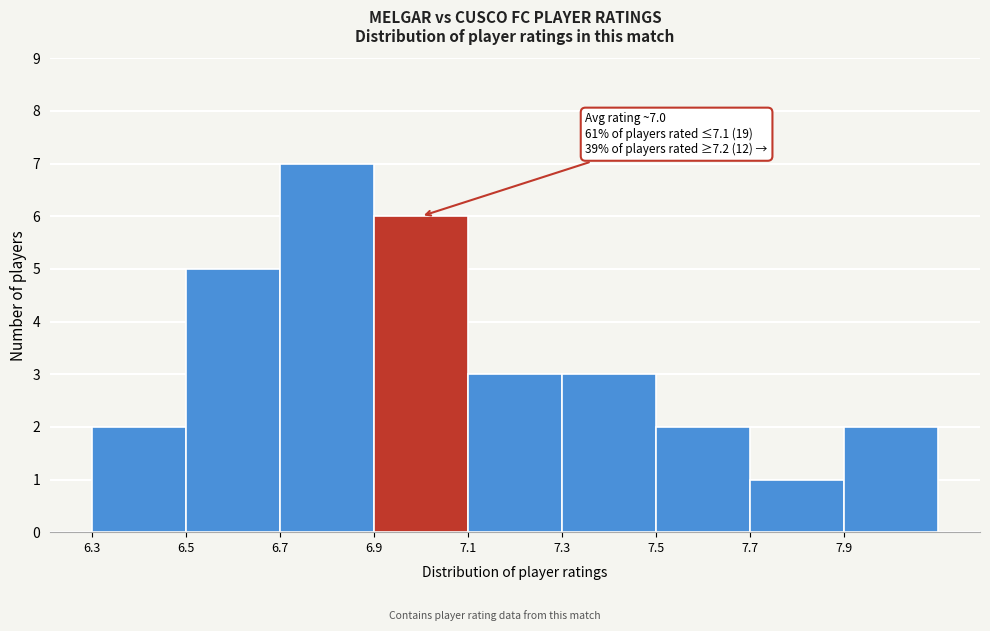

Which range on the x-axis has the tallest bar?

6.7 to 6.9